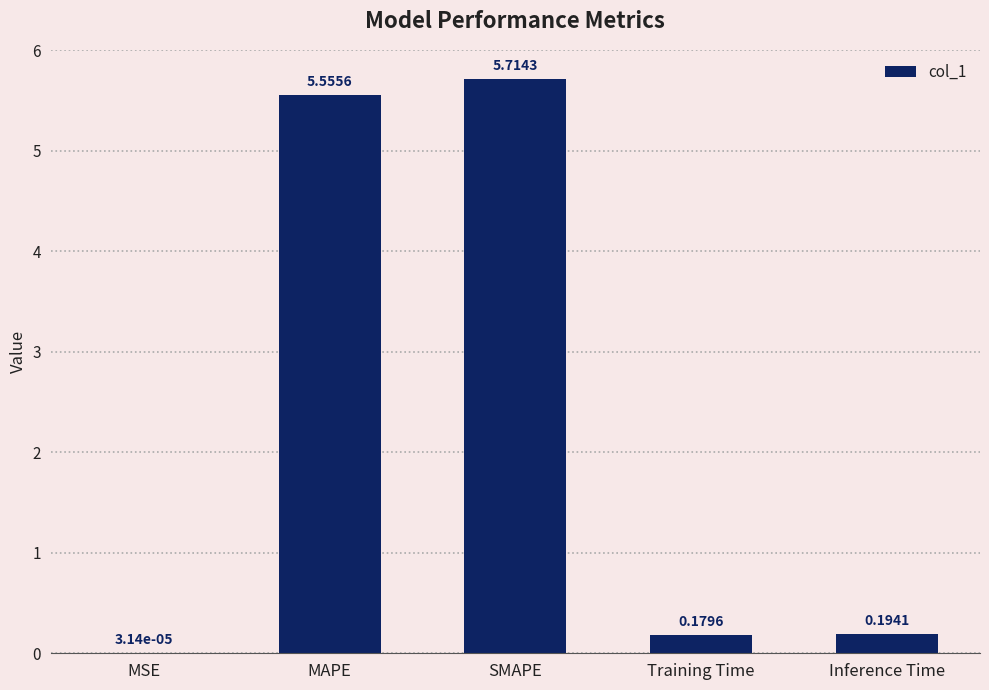

Between SMAPE and MAPE, which is larger?

SMAPE